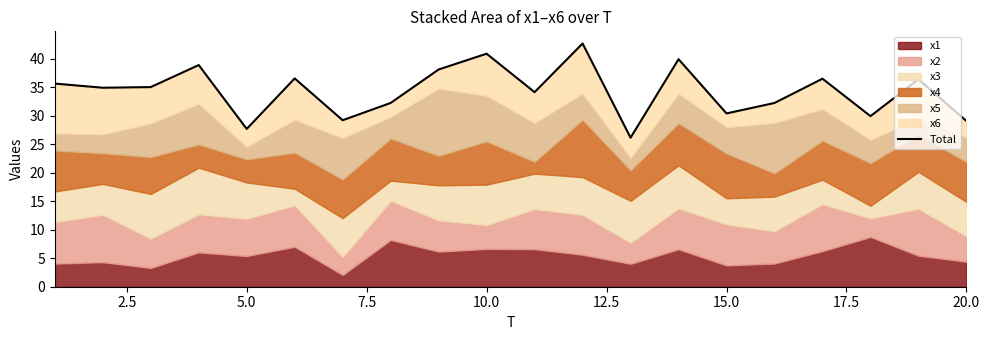

Reading left to right, extract all data points from this chart.

35.7	34.9	35.0	38.9	27.7	36.6	29.2	32.3	38.1	40.9	34.1	42.7	26.1	39.9	30.4	32.2	36.5	29.9	36.4	29.1